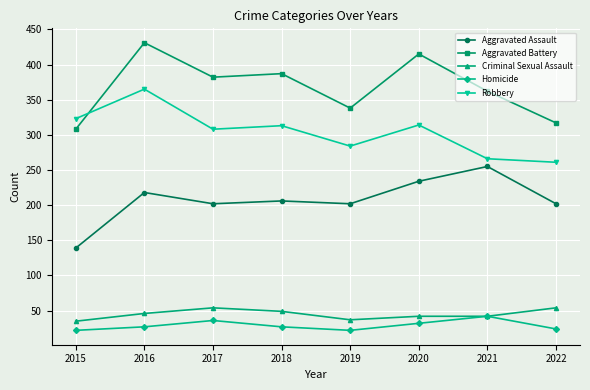

Where is the first local maximum for Homicide?

2017